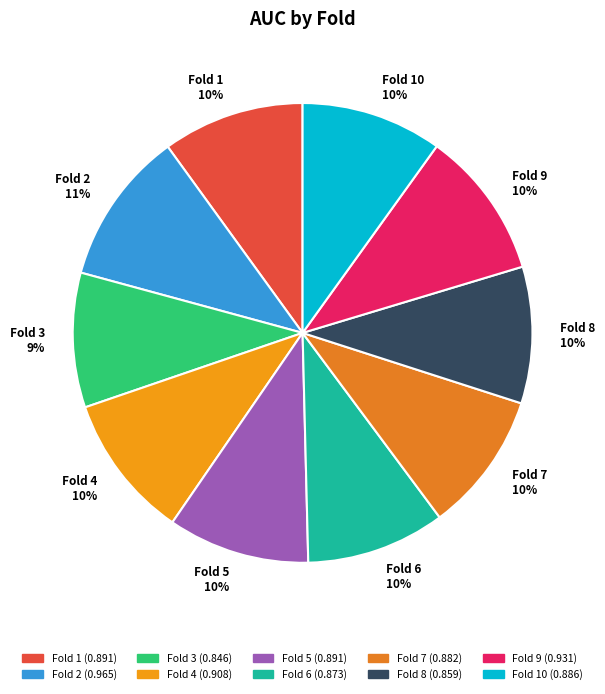

To the nearest percent, what percentage of the pie is Fold 10 10%?

10%